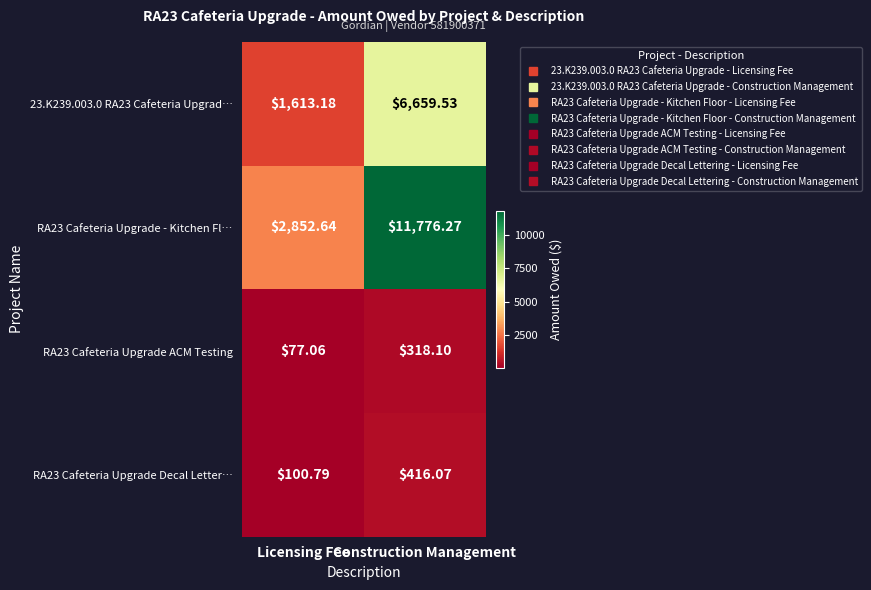

How many series are shown in this chart?

4